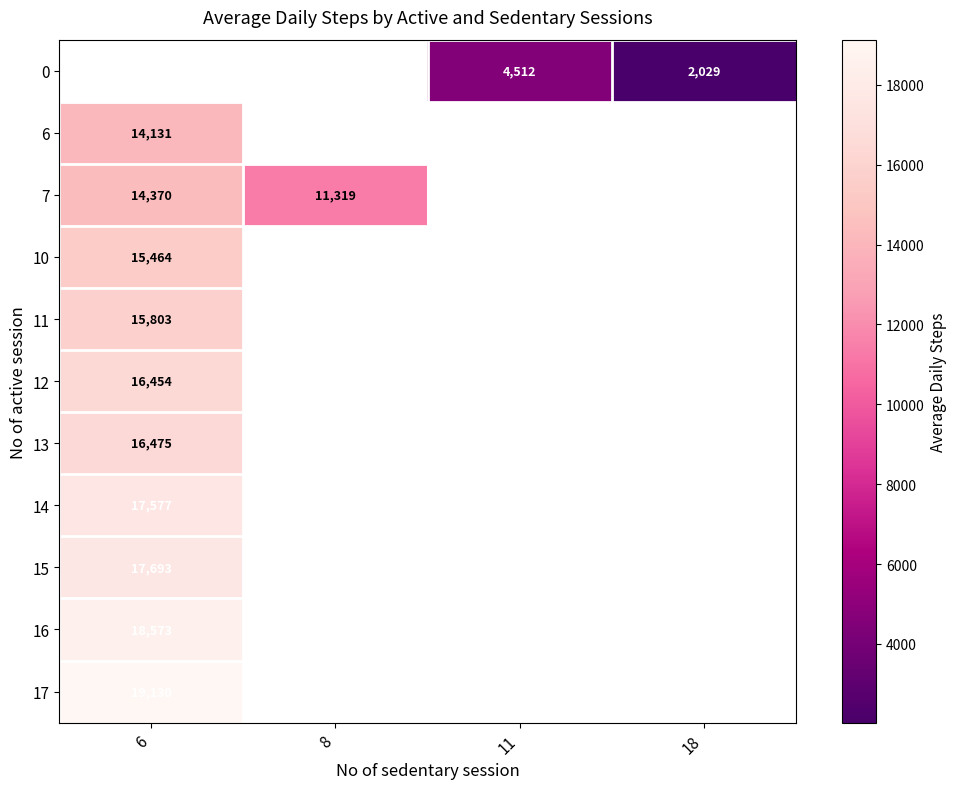

Which label corresponds to the smallest value in the chart?

18